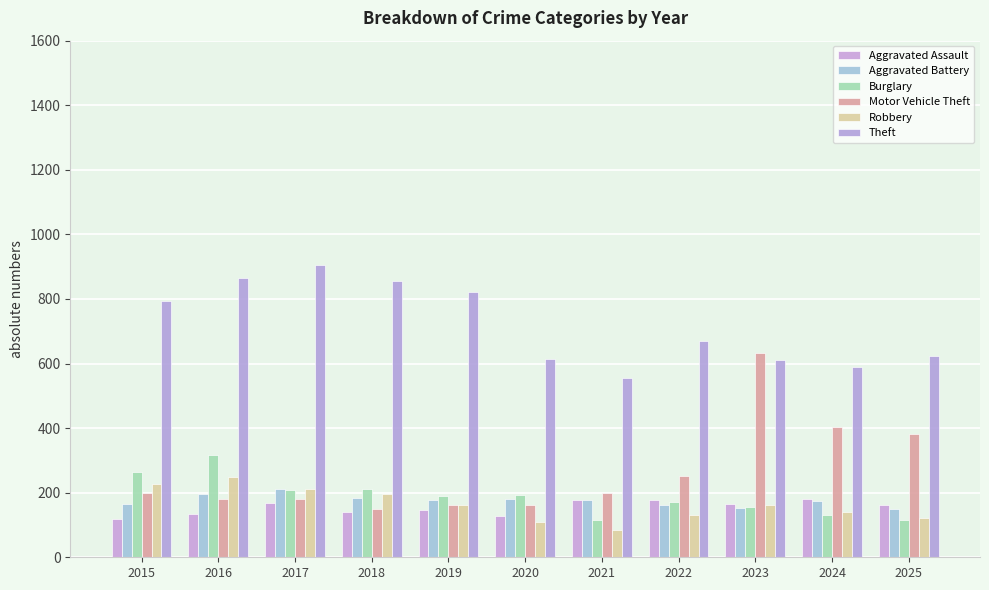

The value of Theft at 2020 is 614. True or false?

True